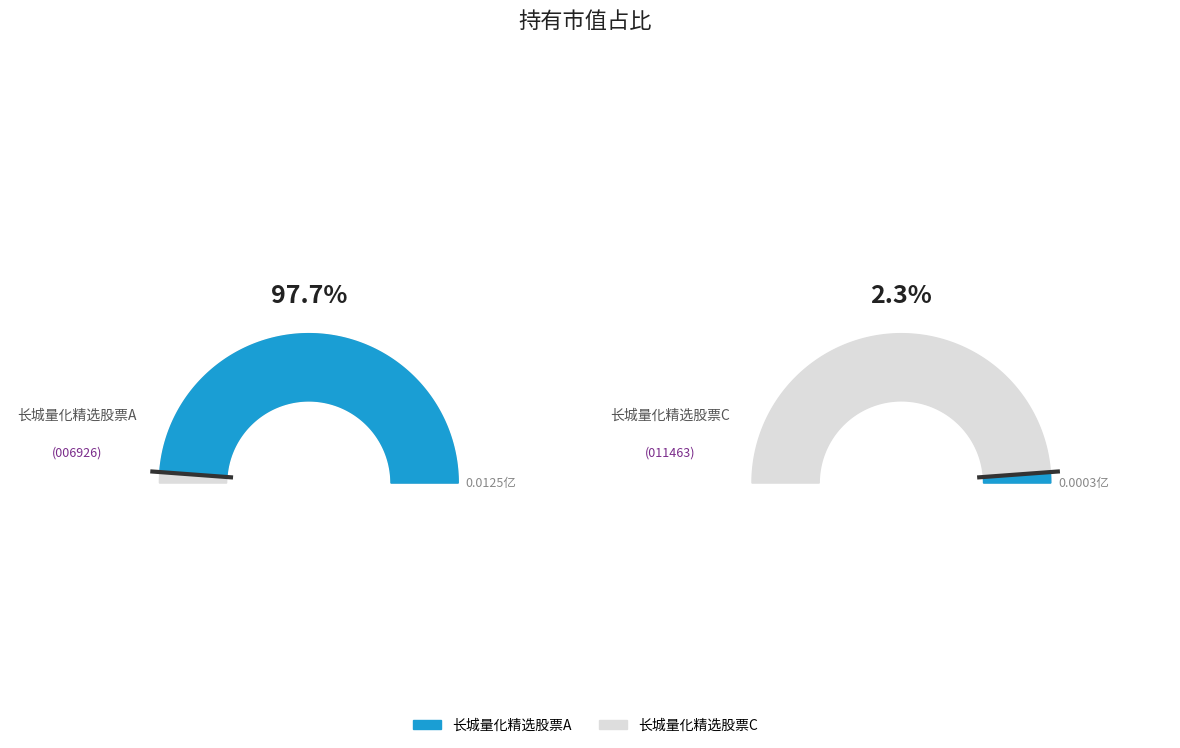

Which slice is the largest?

长城量化精选股票A